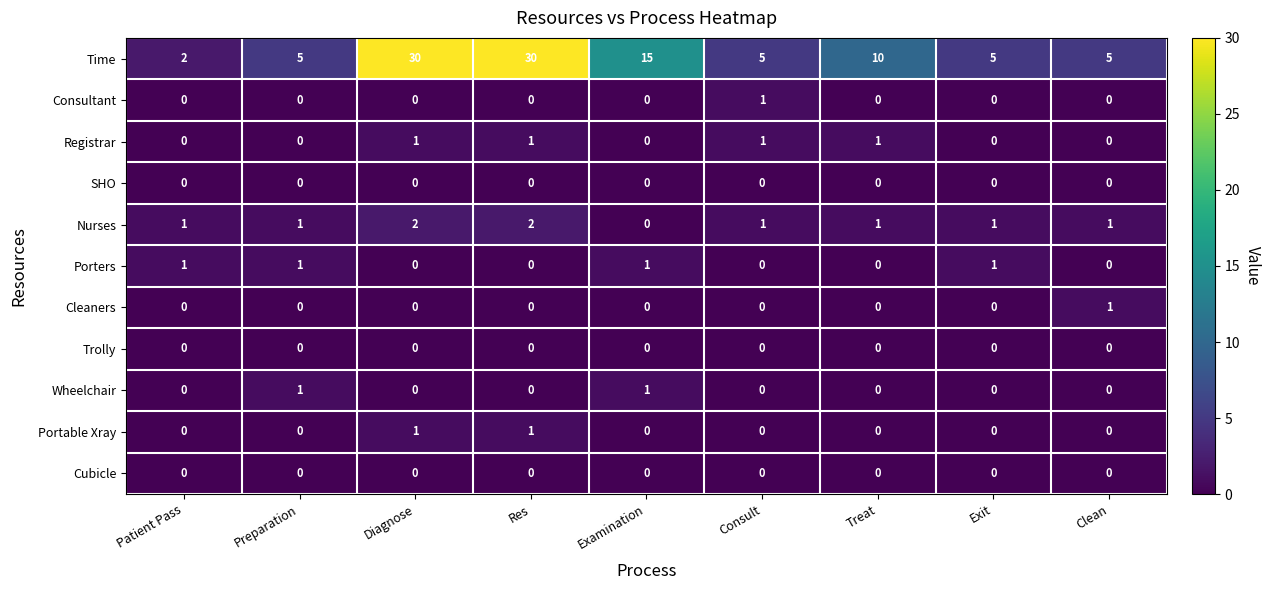

Is it true that Trolly equals 0 at Examination?

True